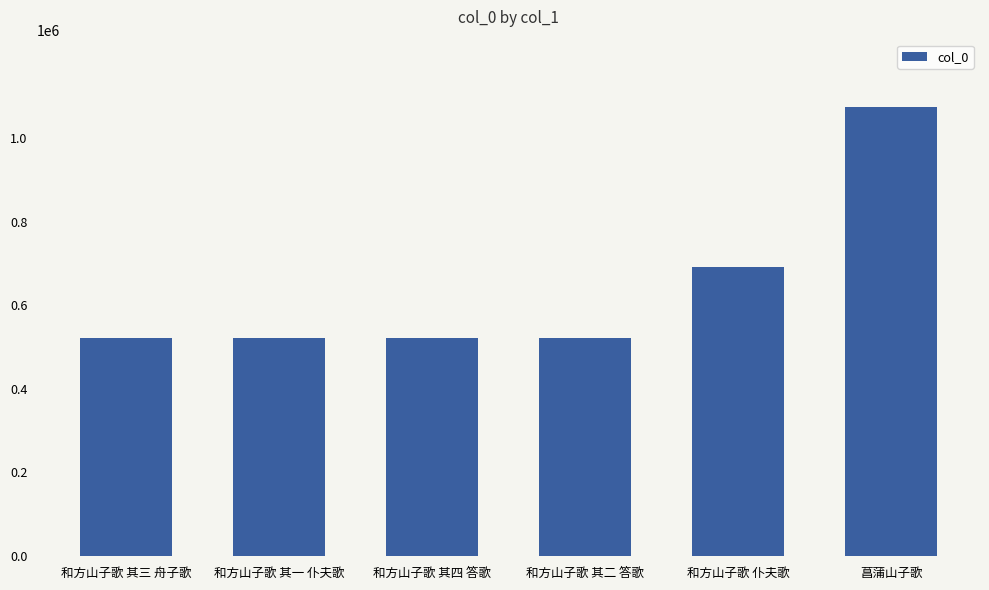

What is the difference between the maximum and minimum values?

552389